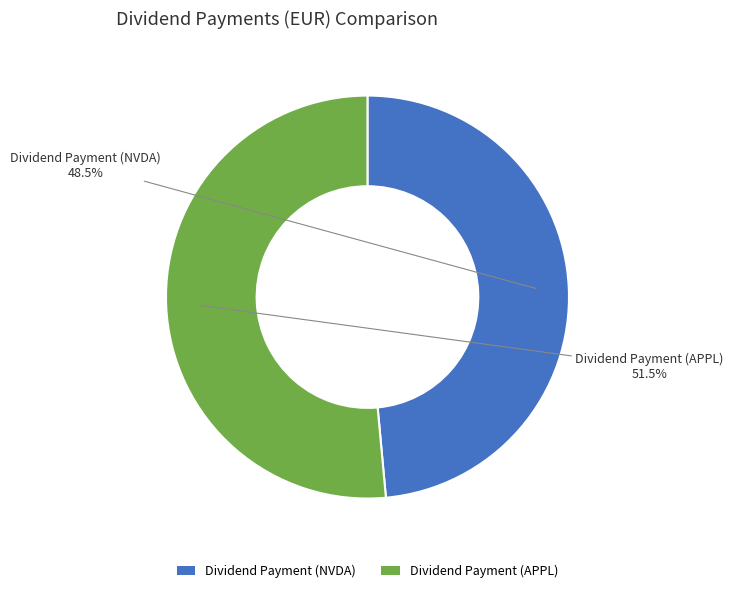

What is the ratio of the value at Dividend Payment (NVDA) to the value at Dividend Payment (APPL)?

0.9